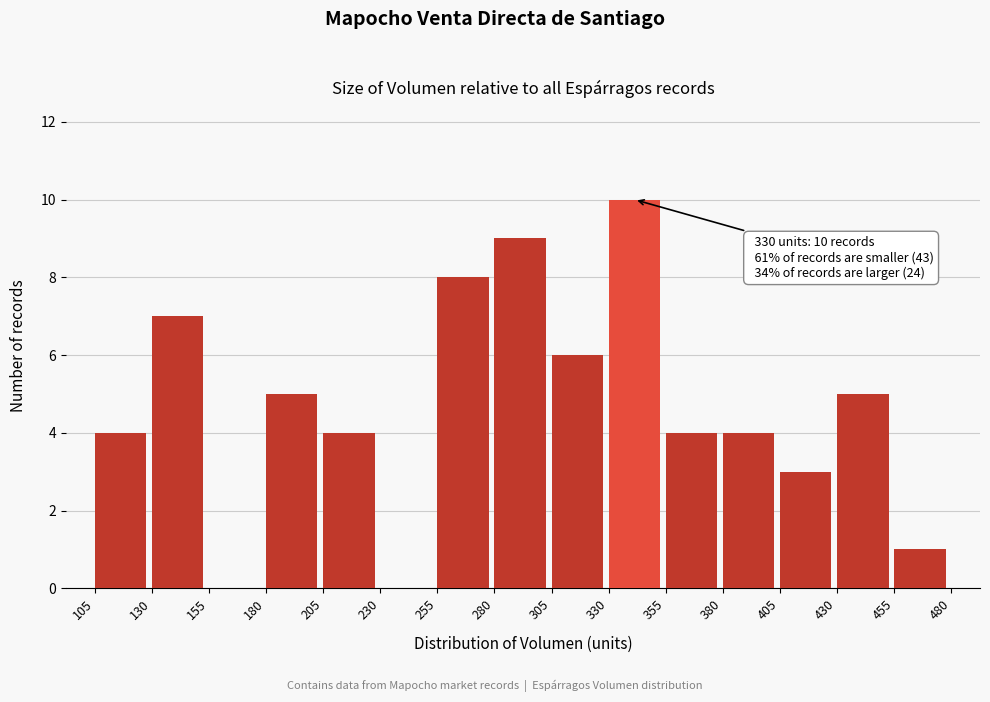

Which range on the x-axis has the tallest bar?

330 to 355